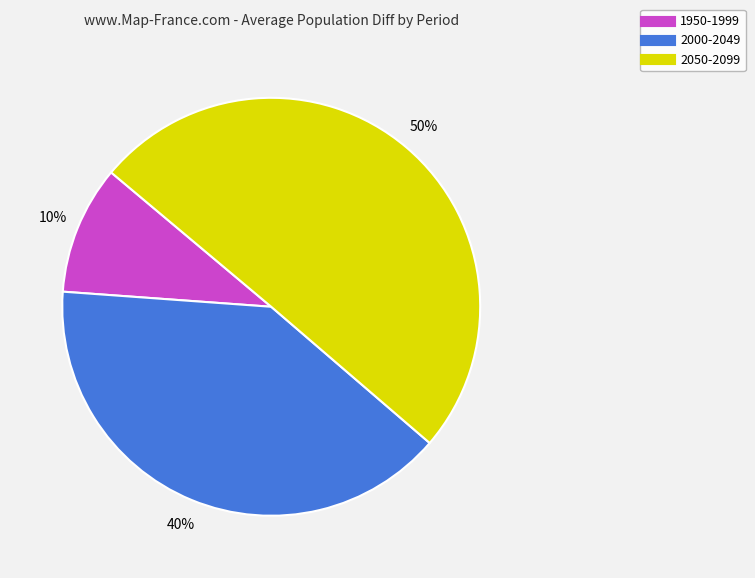

To the nearest percent, what is the combined percentage of 1950-1999 and 2000-2049?

50%